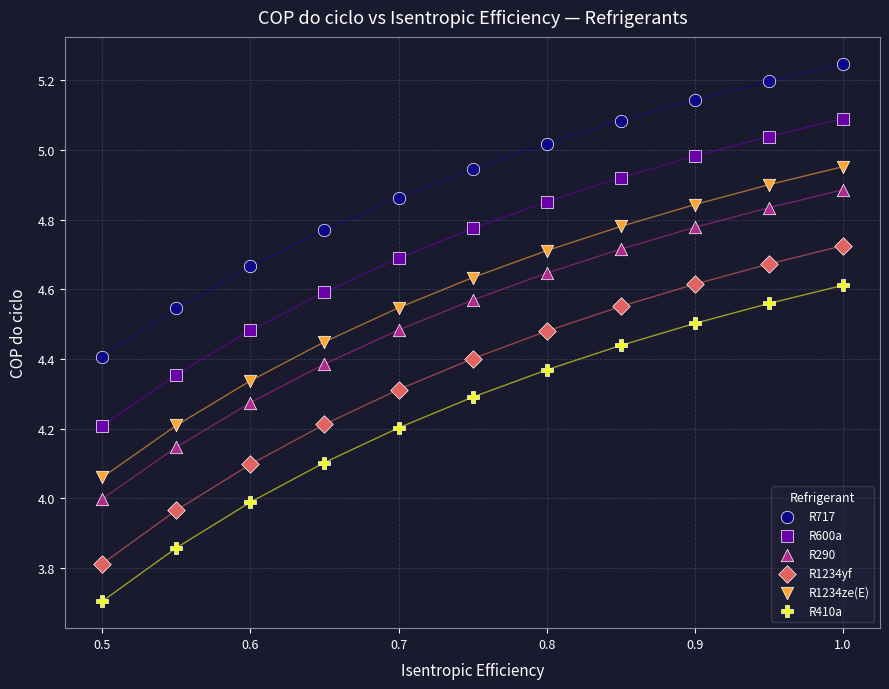

Across all data points, what is the range of X values (max minus min)?

0.5